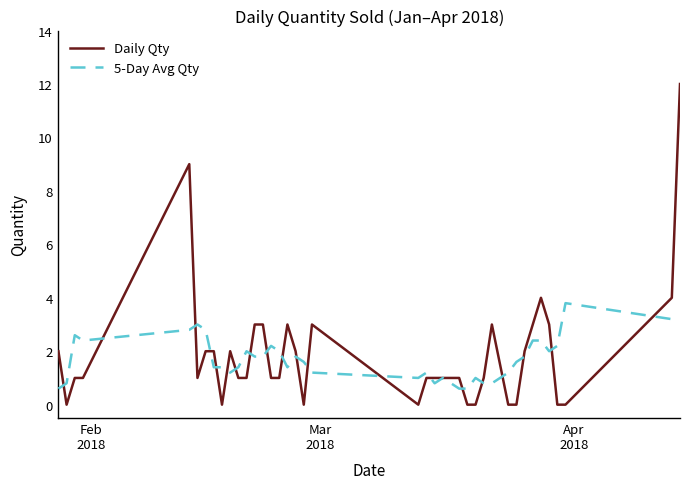

Rank the series by their maximum value, from highest to lowest.

Daily Qty, 5-Day Avg Qty